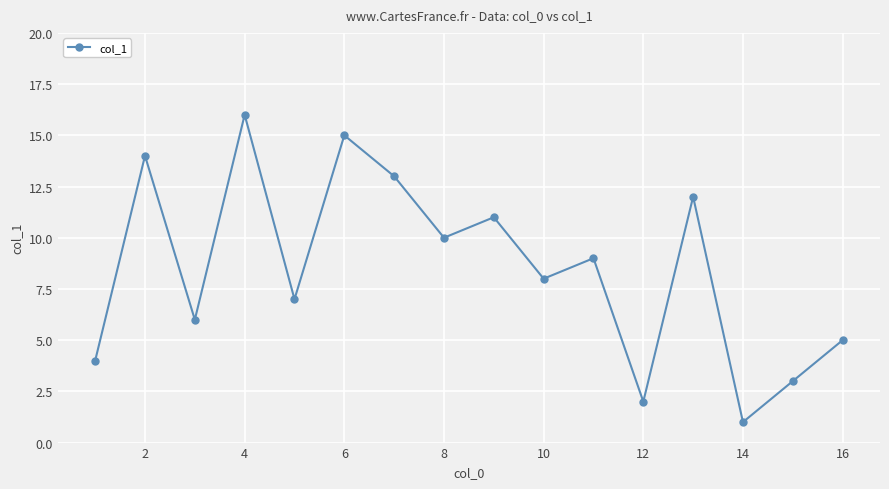

What is the maximum value shown in the chart?

16